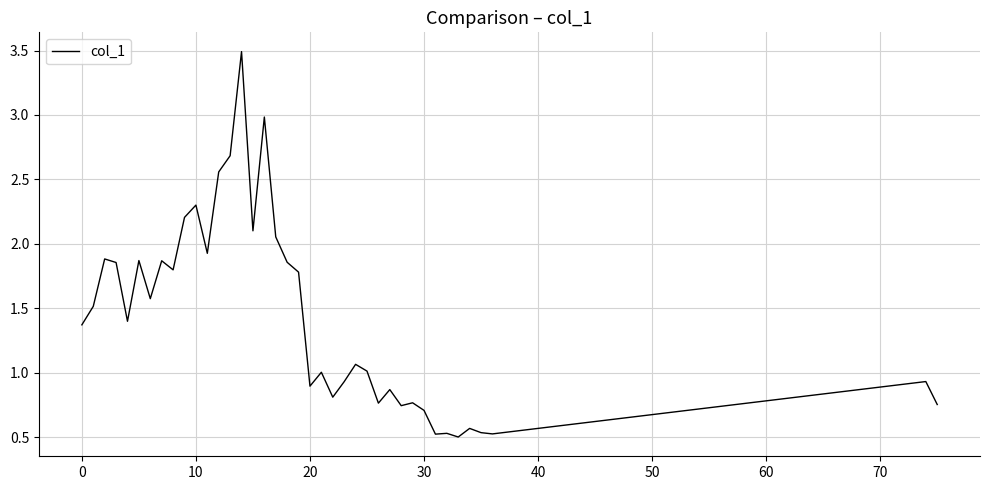

What is the difference between the maximum and minimum values?

3.0